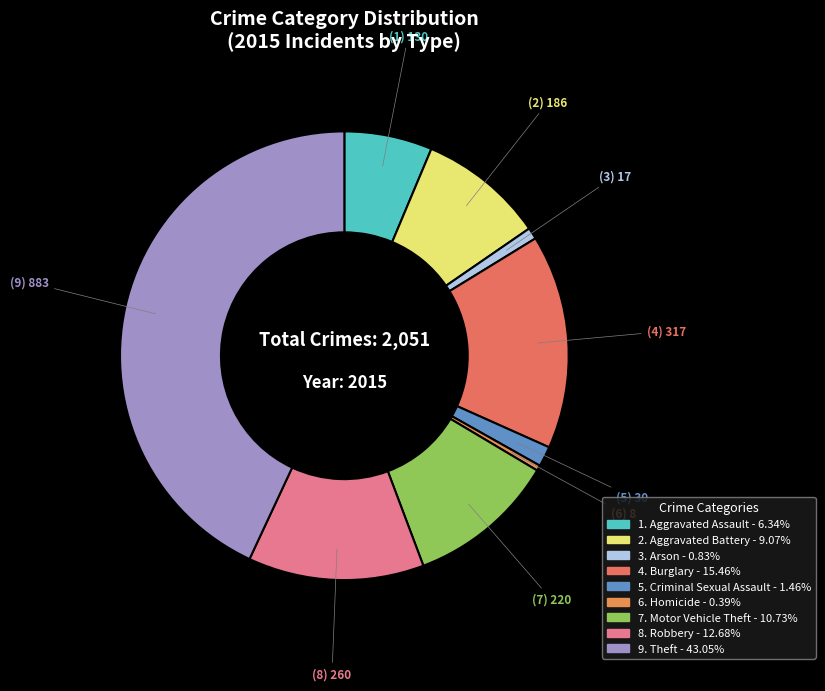

Count the number of slices in the pie.

9